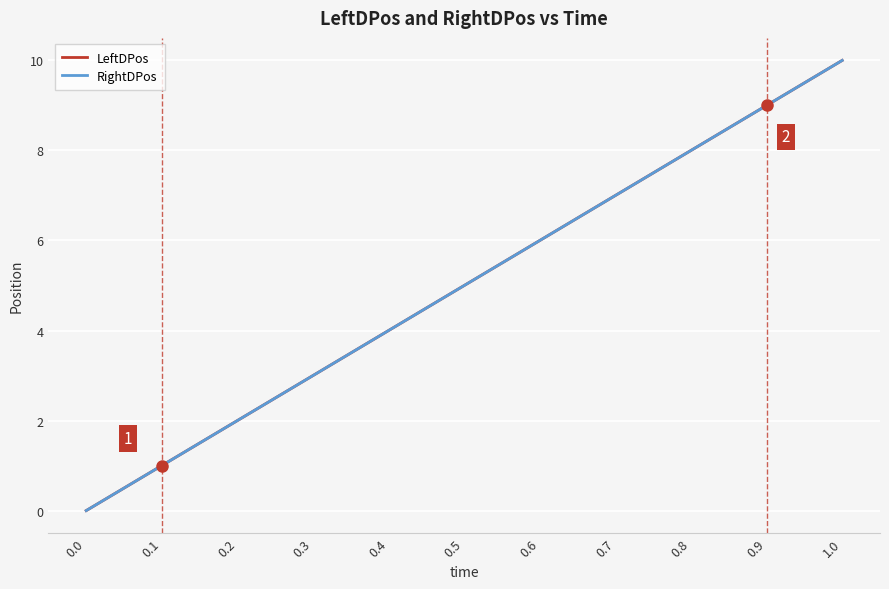

Which has a higher value, 0.4 or 0.2?

0.4